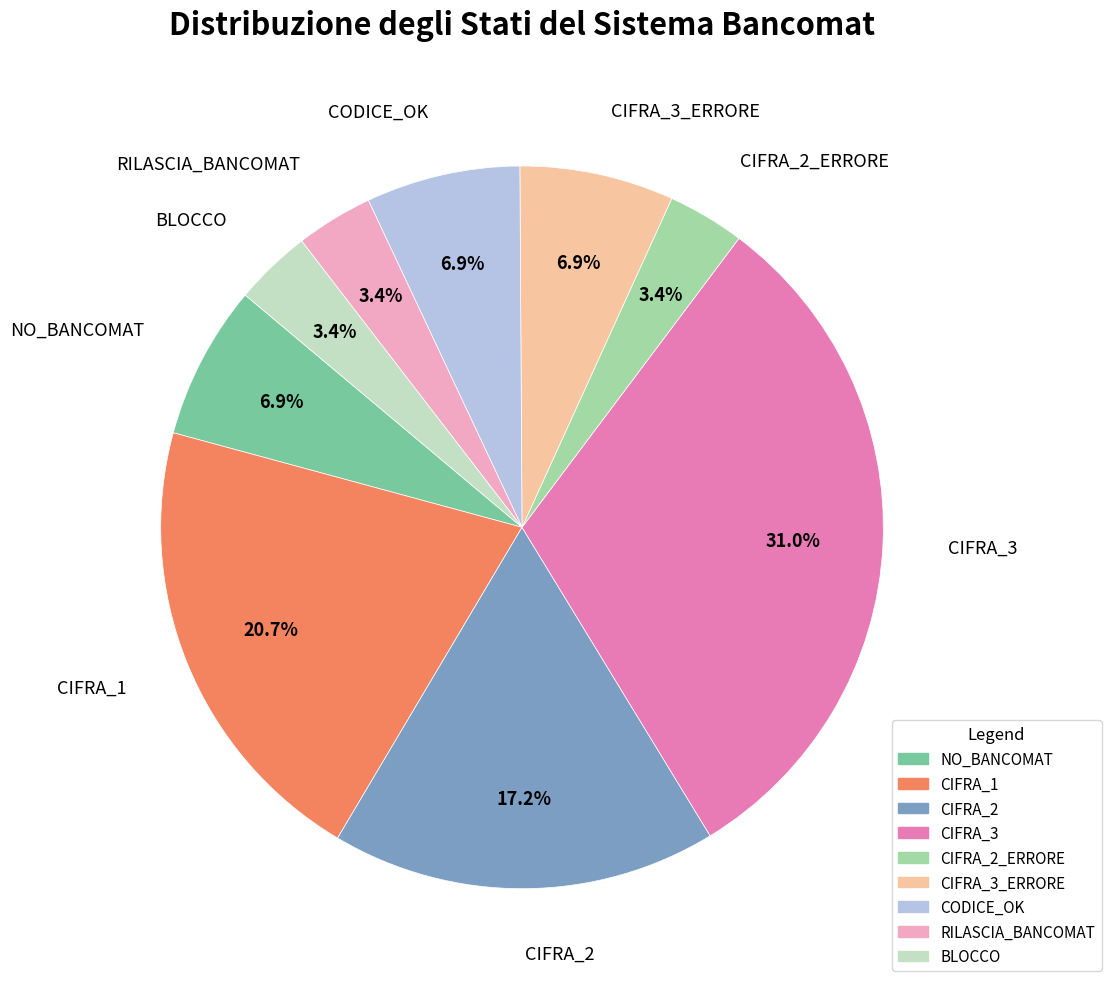

Does any single category account for the majority?

No